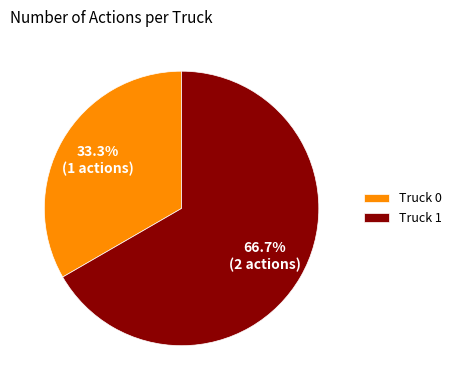

What is the largest slice in the pie chart?

Truck 1